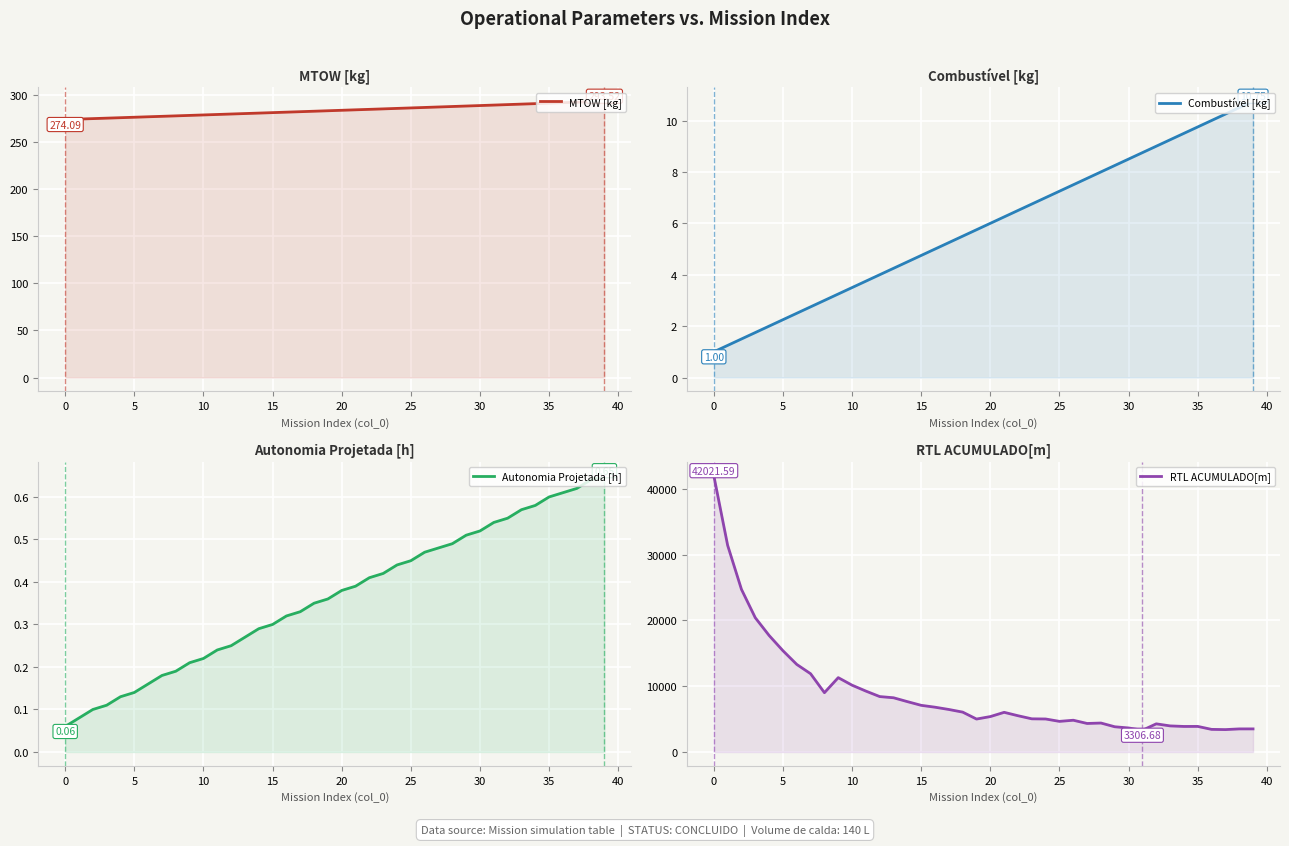

Which series changed the most between 24 and 30?

RTL ACUMULADO[m]